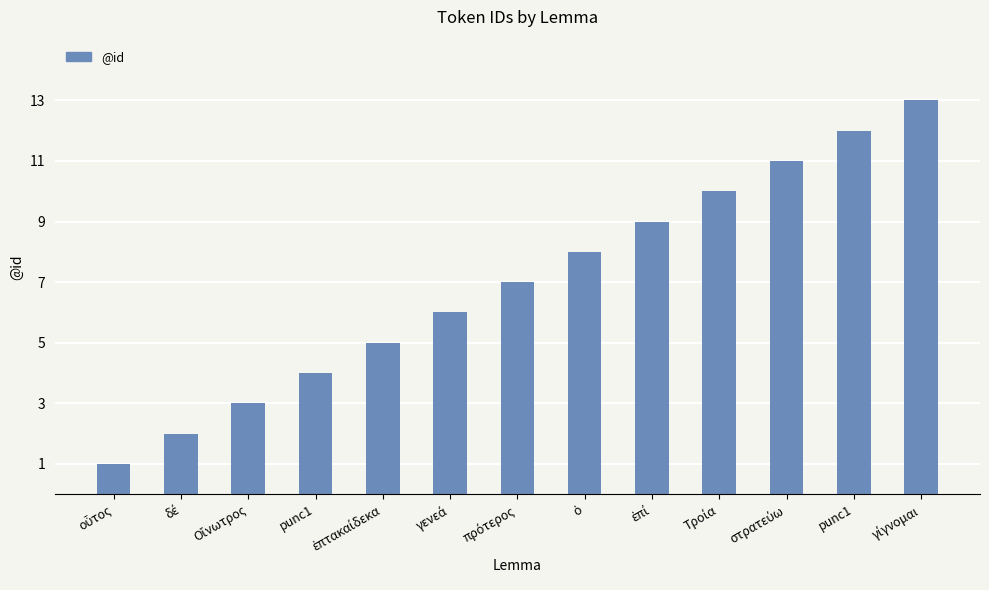

Reading right to left, extract all data points from this chart.

γίγνομαι=13	punc1=12	στρατεύω=11	Τροία=10	ἐπί=9	ὁ=8	πρότερος=7	γενεά=6	ἑπτακαίδεκα=5	punc1=4	Οἴνωτρος=3	δέ=2	οὗτος=1